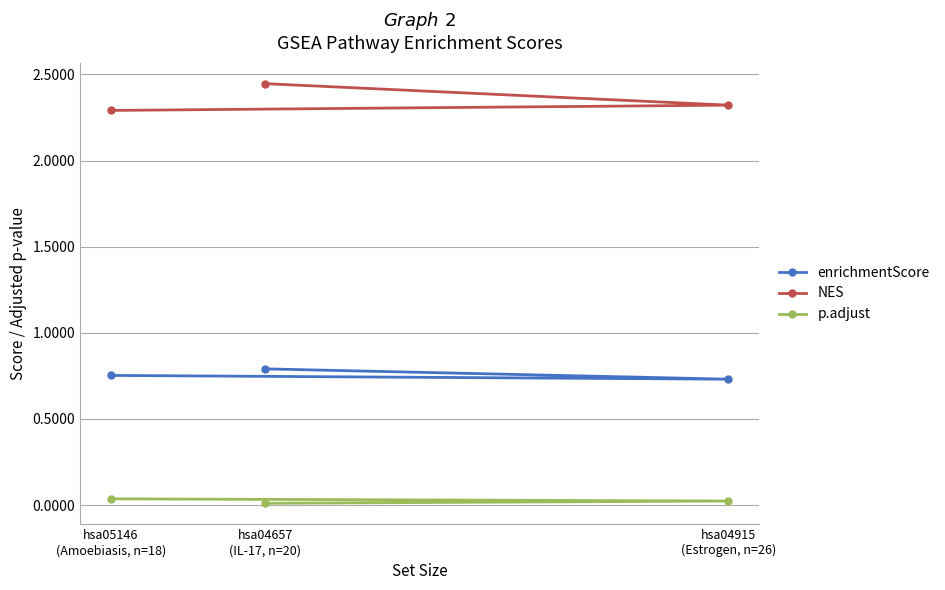

The p.adjust series shows 0.0 at hsa05146
(Amoebiasis, n=18). True or false?

True